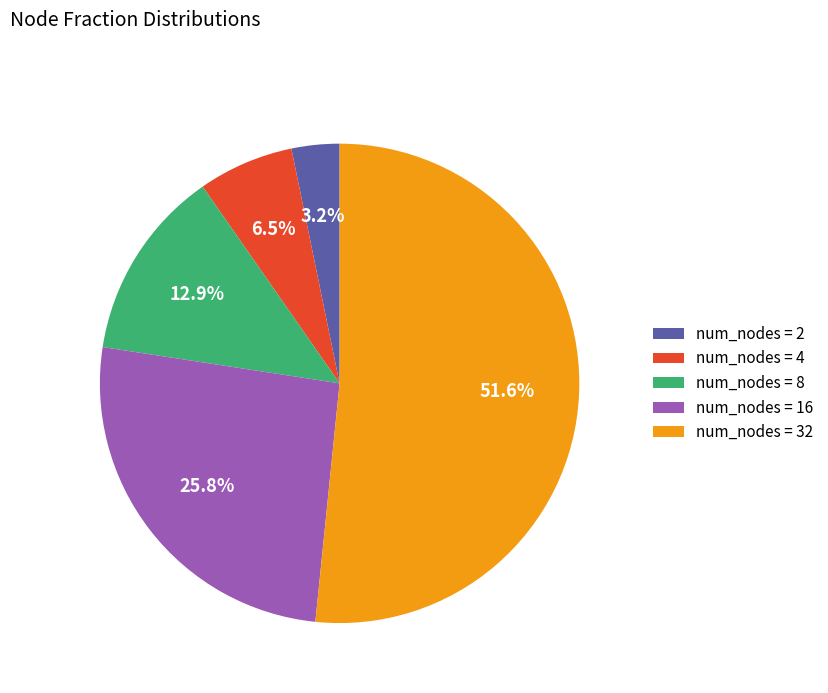

Between num_nodes = 16 and num_nodes = 8, which is larger?

num_nodes = 16